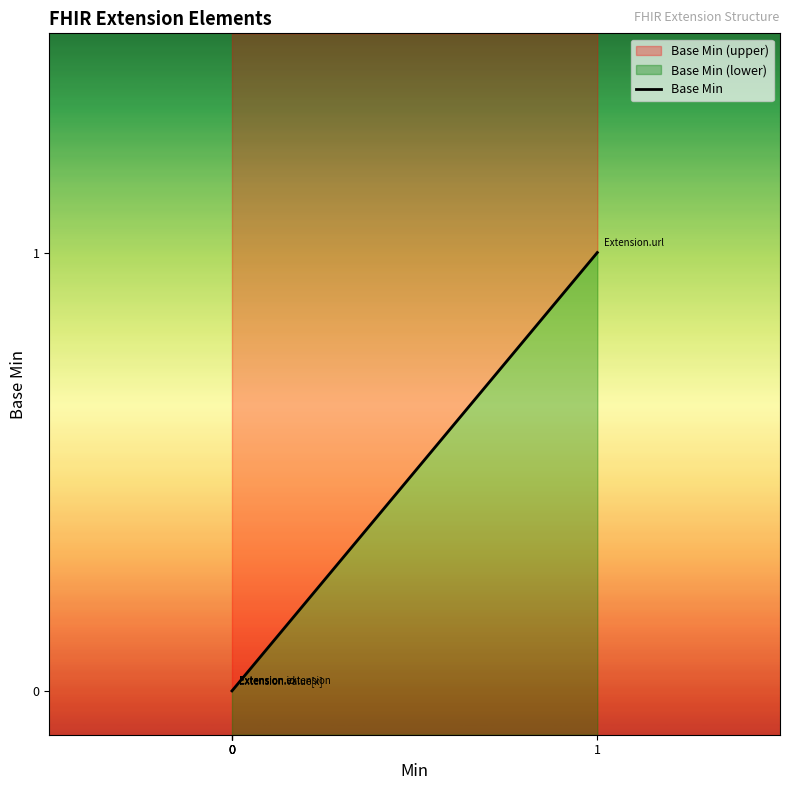

True or false: the data shows 0 at 0.

True